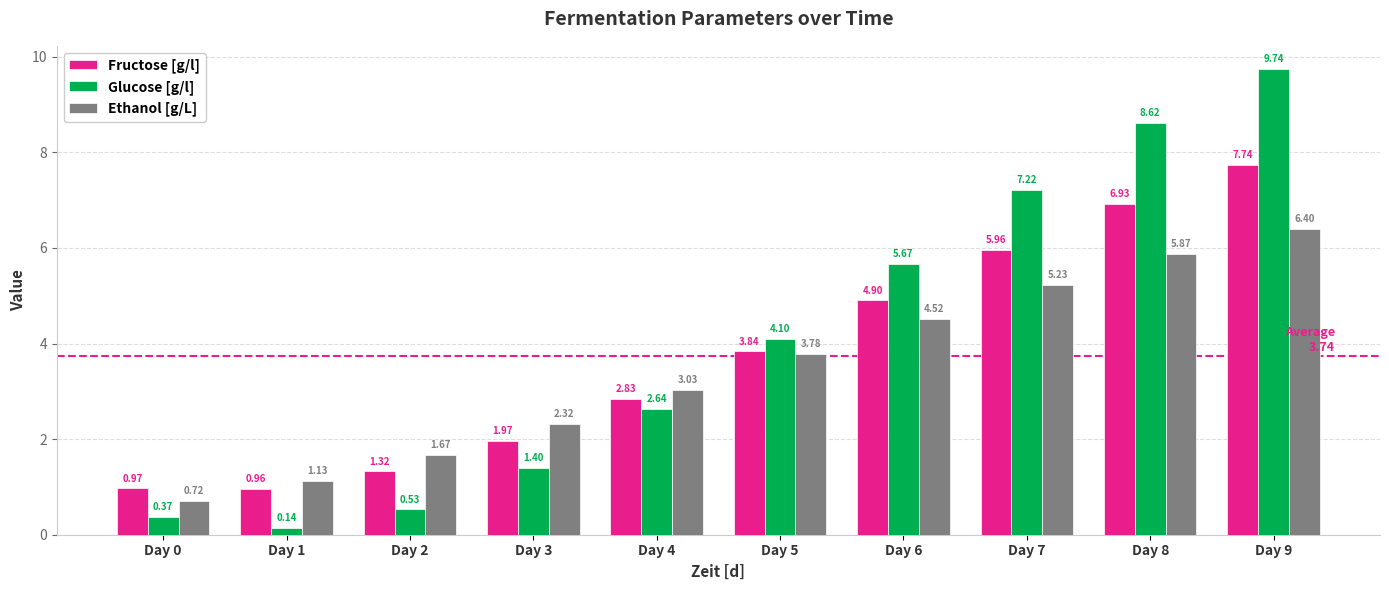

Between Day 1 and Day 6, which series saw the biggest shift?

Glucose [g/l]